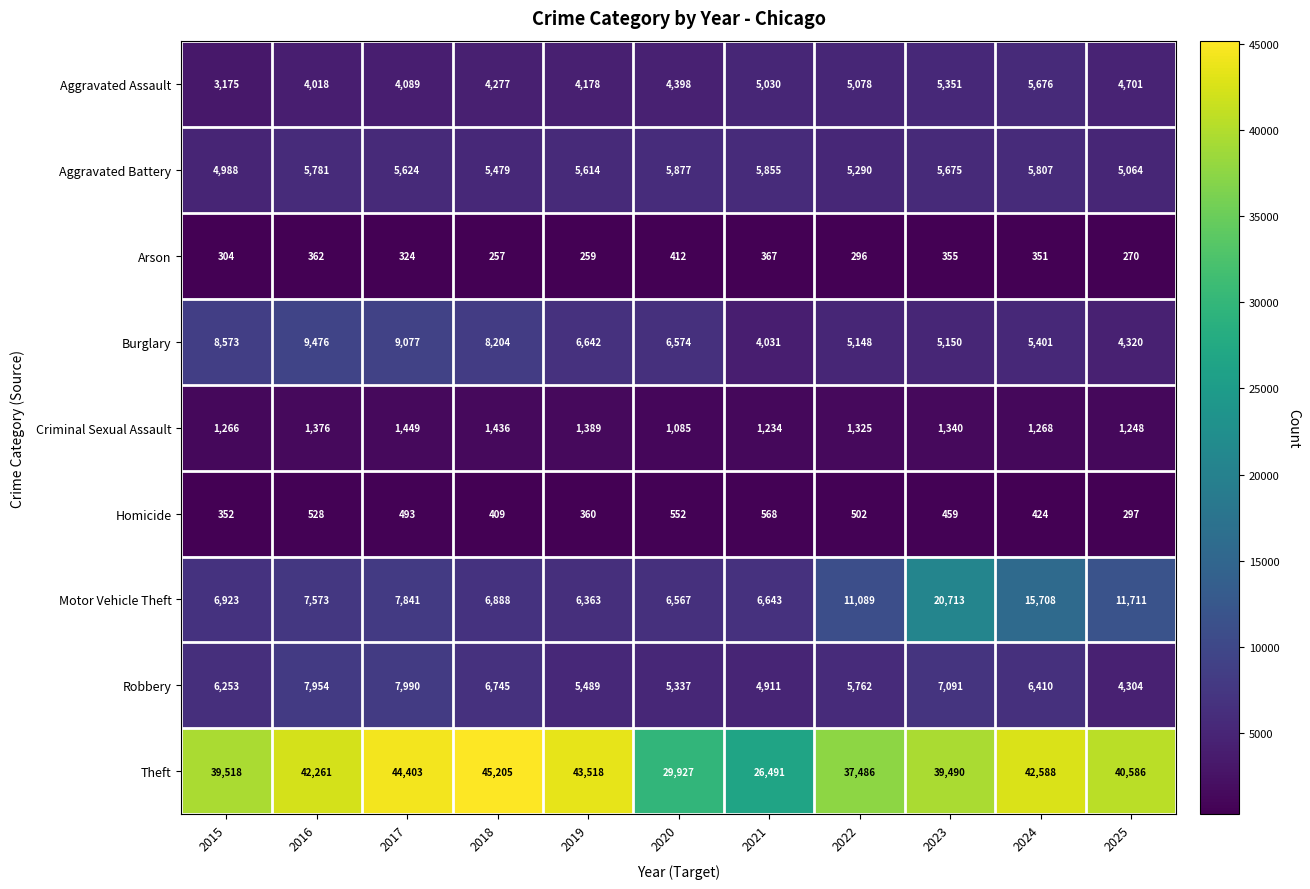

Is it true that Arson equals 257 at 2018?

True